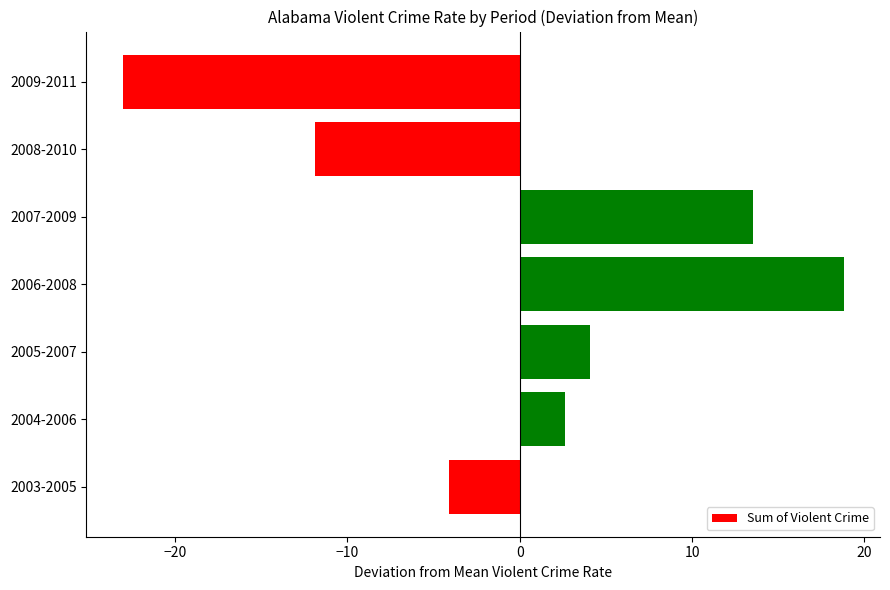

Is it true that the value at 2008-2010 is -6.2?

False